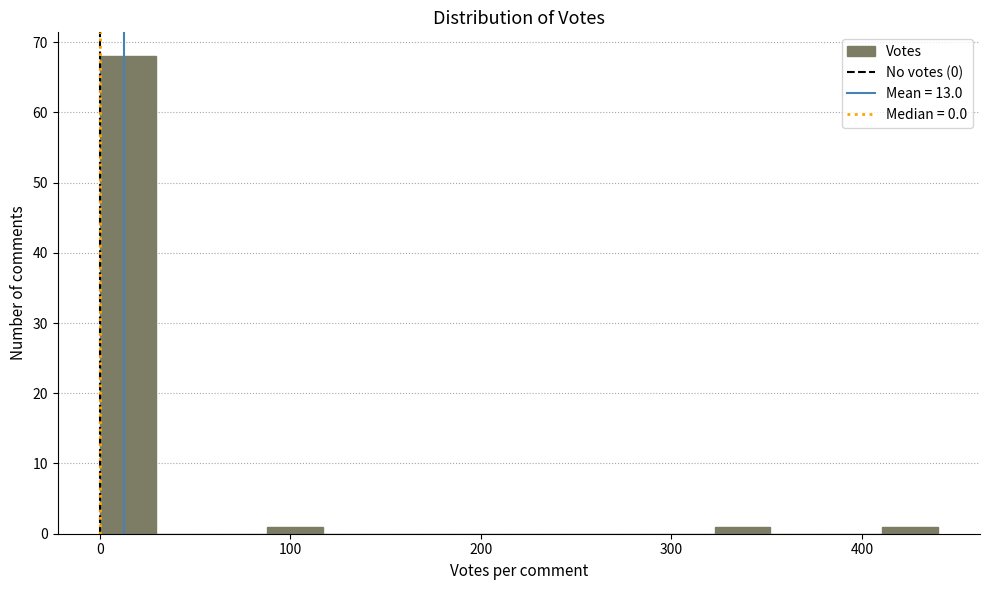

Read against the x-axis, roughly where is the centre of the tallest bar?

10